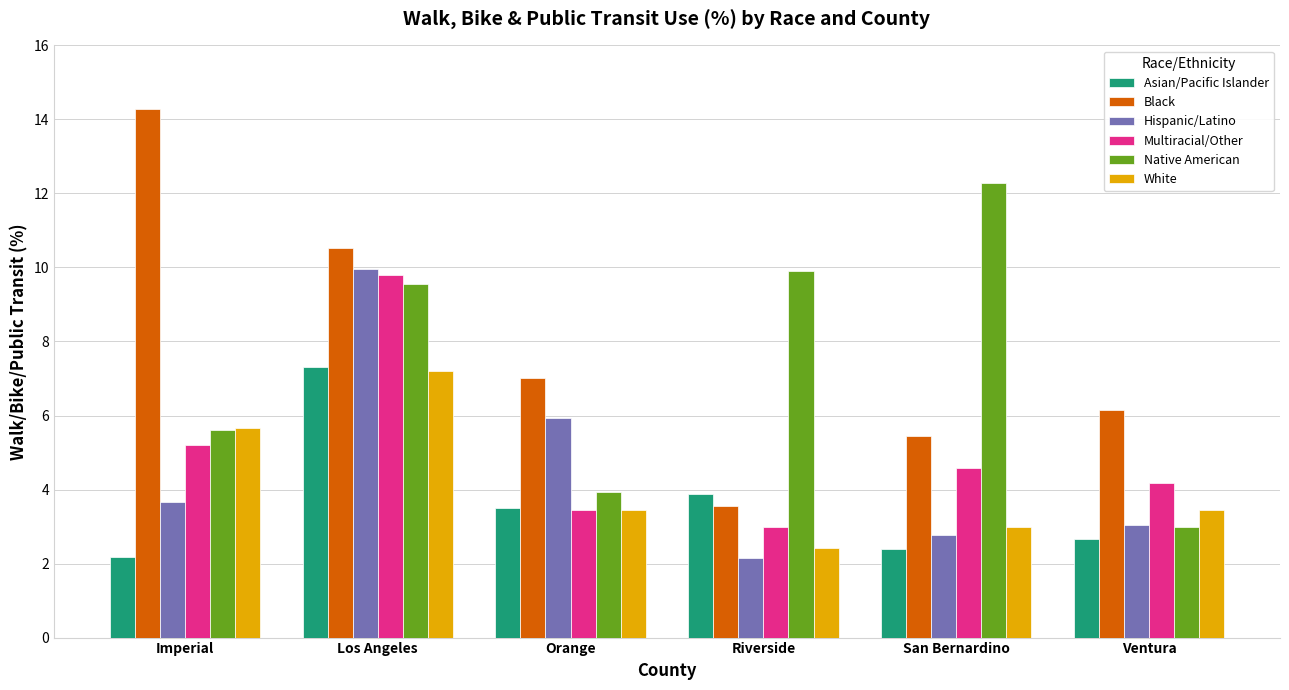

Between Imperial and Riverside, which series saw the biggest shift?

Black